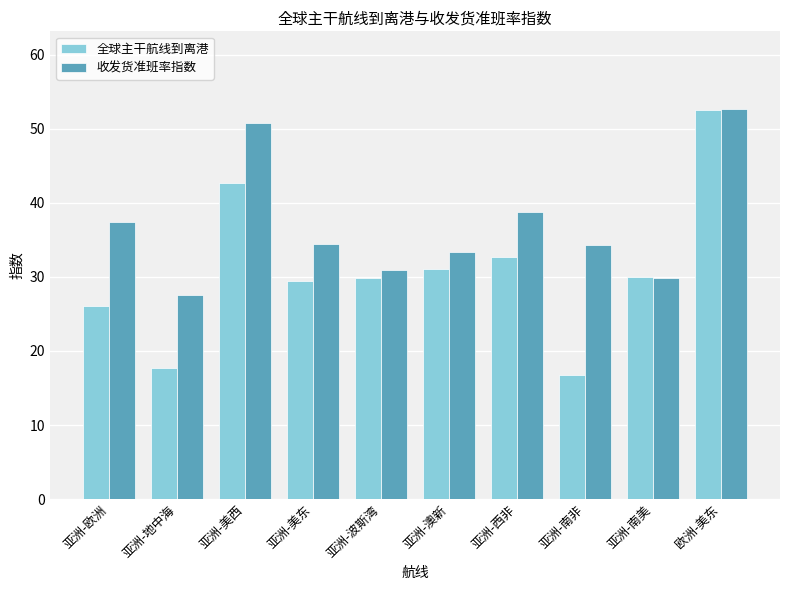

True or false: 全球主干航线到离港 has a value of 14.2 at 亚洲-欧洲.

False